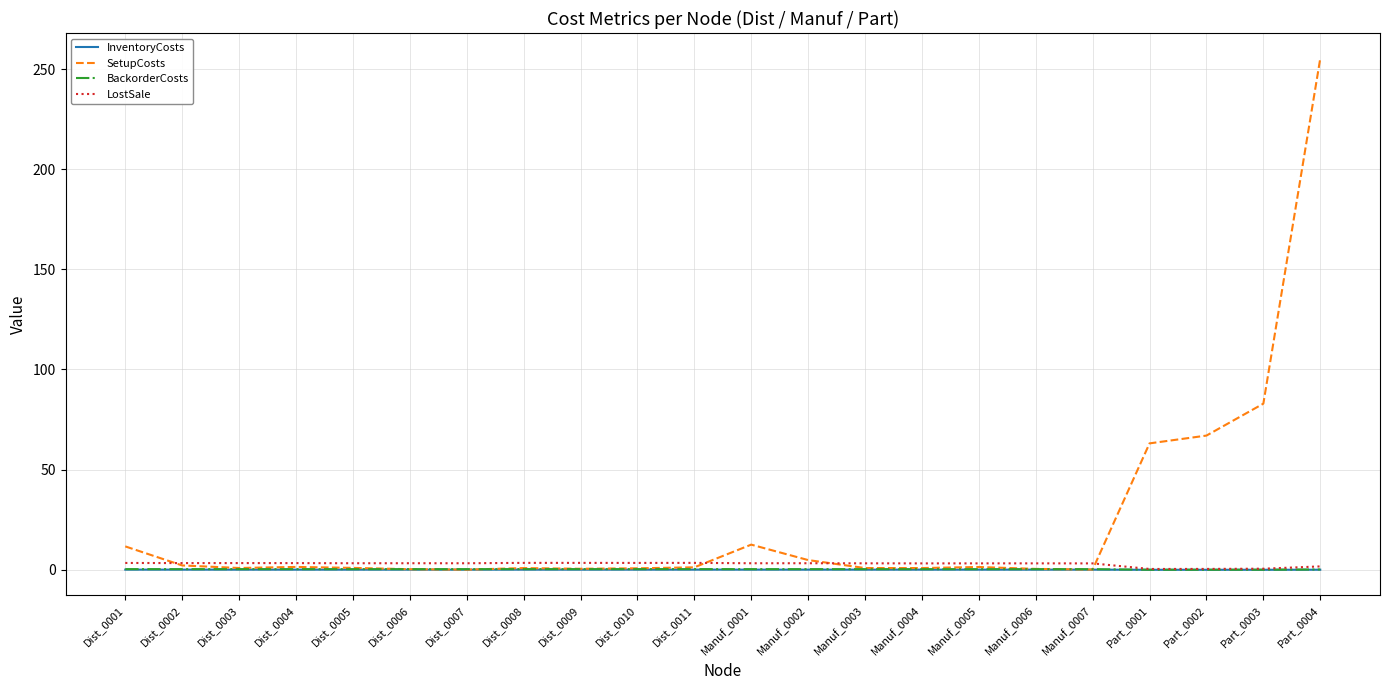

Between Dist_0008 and Part_0003, which series saw the biggest shift?

SetupCosts